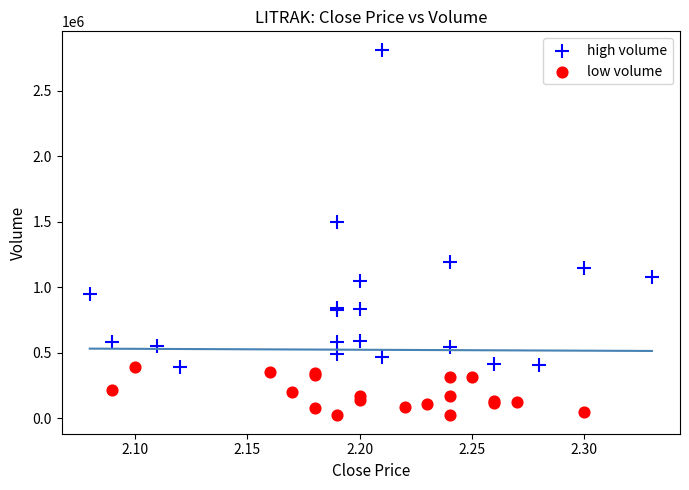

Which series reaches the minimum Y coordinate?

low volume